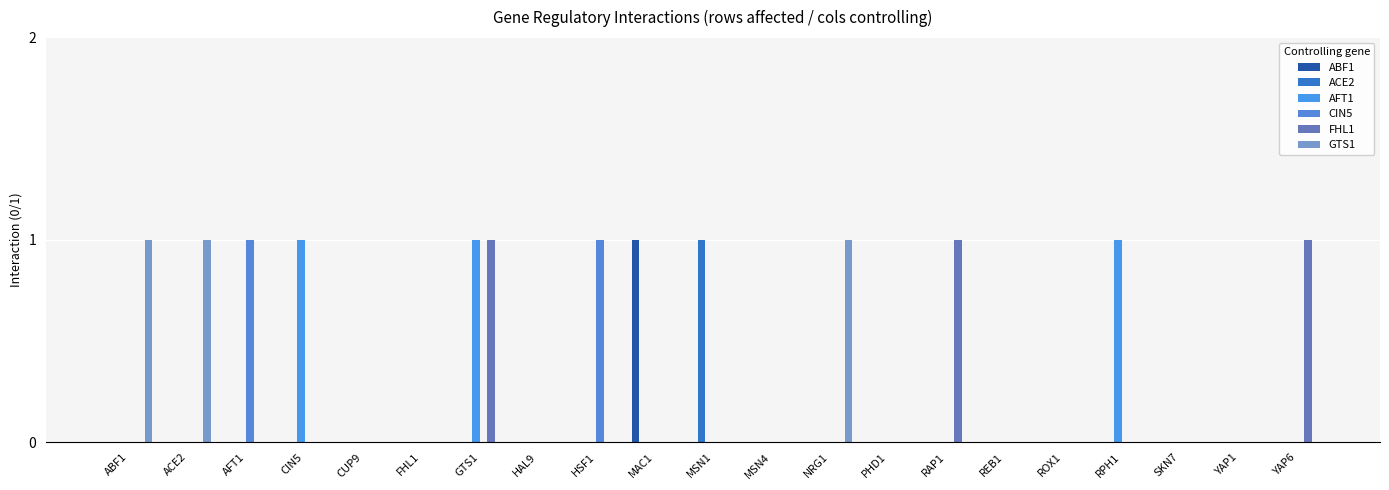

Reading left to right, list all the values displayed in this chart.

ABF1: 0	0	0	0	0	0	0	0	0	1	0	0	0	0	0	0	0	0	0	0	0
ACE2: 0	0	0	0	0	0	0	0	0	0	1	0	0	0	0	0	0	0	0	0	0
AFT1: 0	0	0	1	0	0	1	0	0	0	0	0	0	0	0	0	0	1	0	0	0
CIN5: 0	0	1	0	0	0	0	0	1	0	0	0	0	0	0	0	0	0	0	0	0
FHL1: 0	0	0	0	0	0	1	0	0	0	0	0	0	0	1	0	0	0	0	0	1
GTS1: 1	1	0	0	0	0	0	0	0	0	0	0	1	0	0	0	0	0	0	0	0